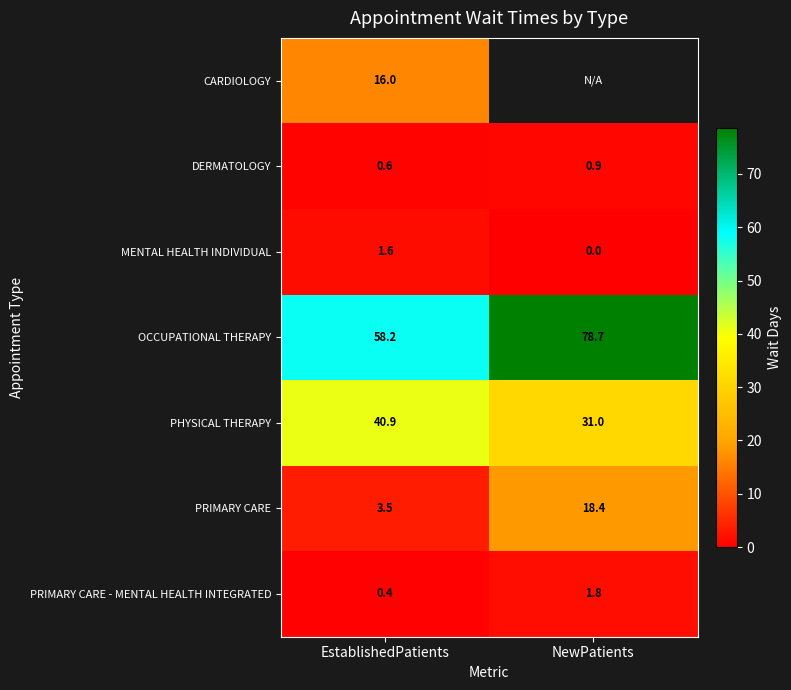

Which category has the lowest value in the MENTAL HEALTH INDIVIDUAL series?

NewPatients